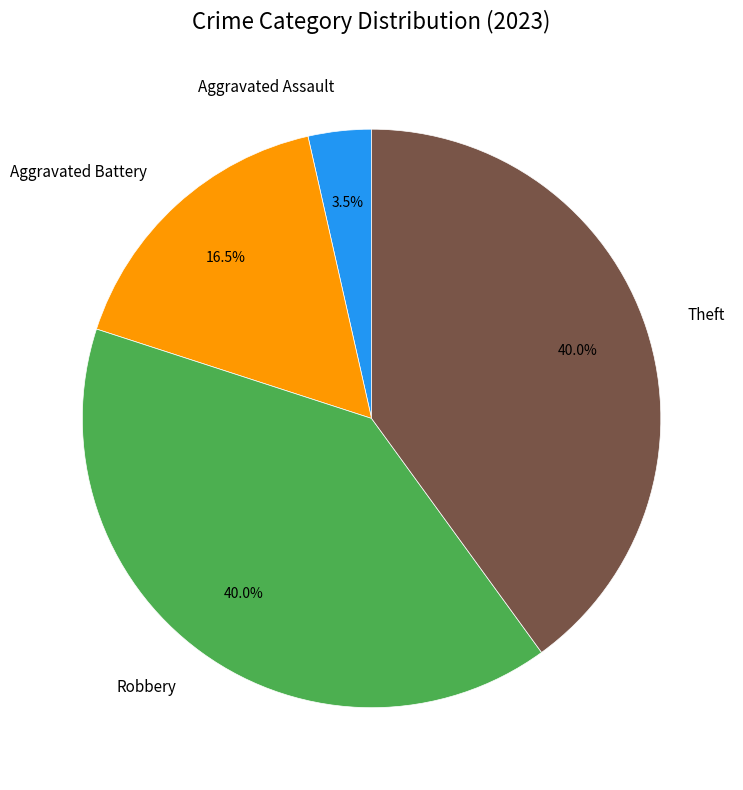

Is there any slice that represents more than half of the pie?

No